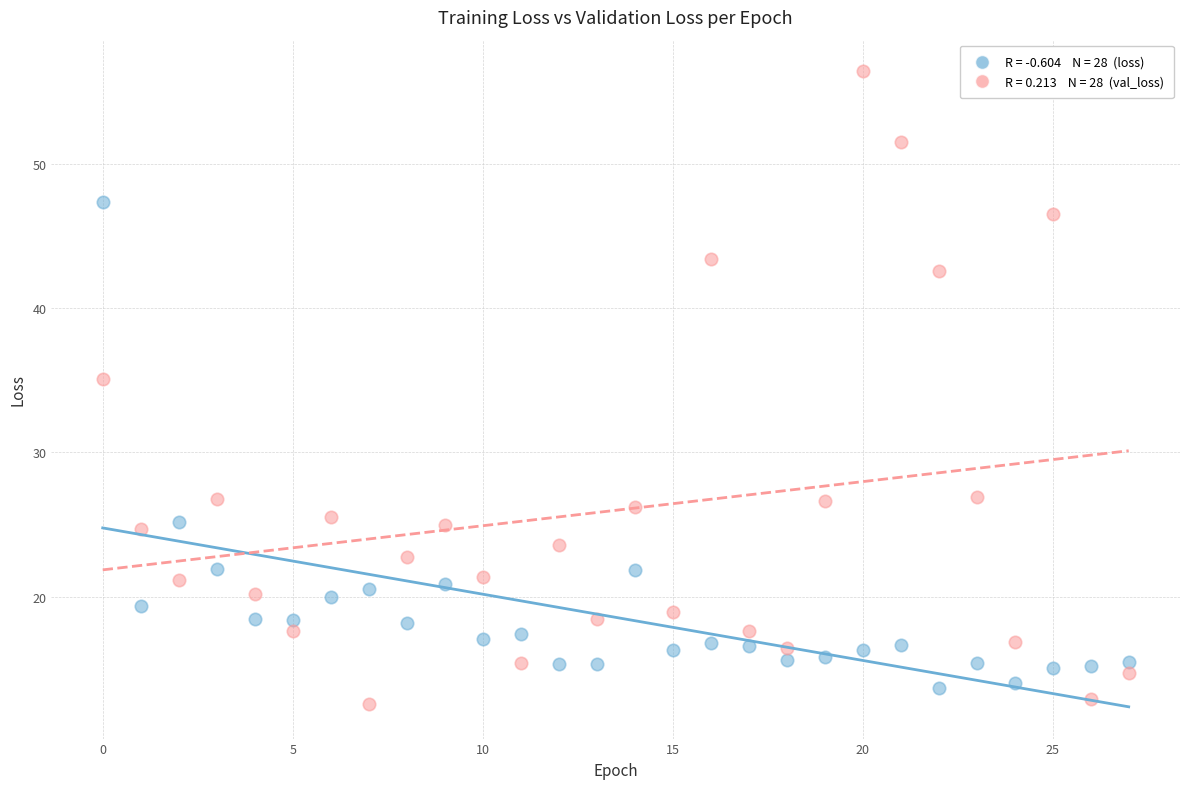

Across all series, what Y value is closest to 34?

35.1